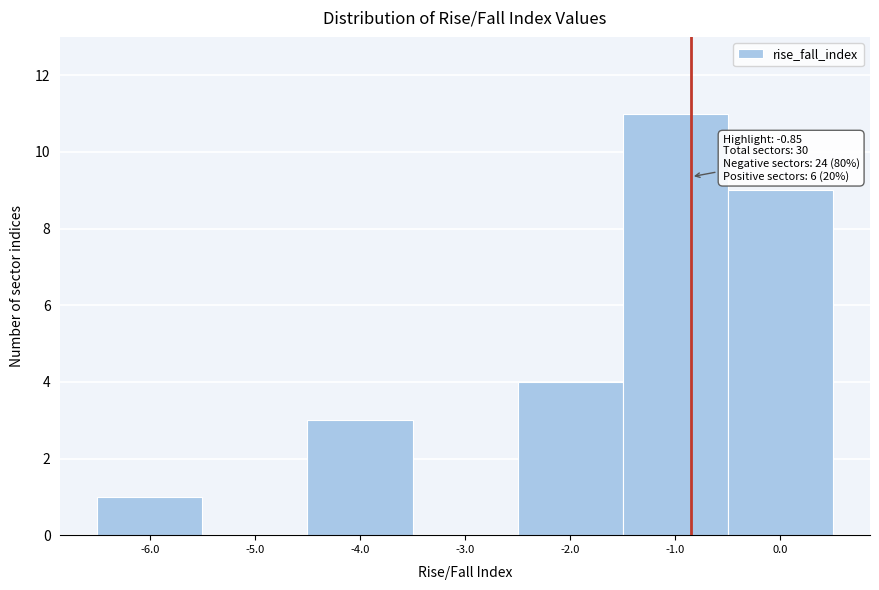

Over which range of the x-axis is the bar tallest?

-1.5 to -0.5